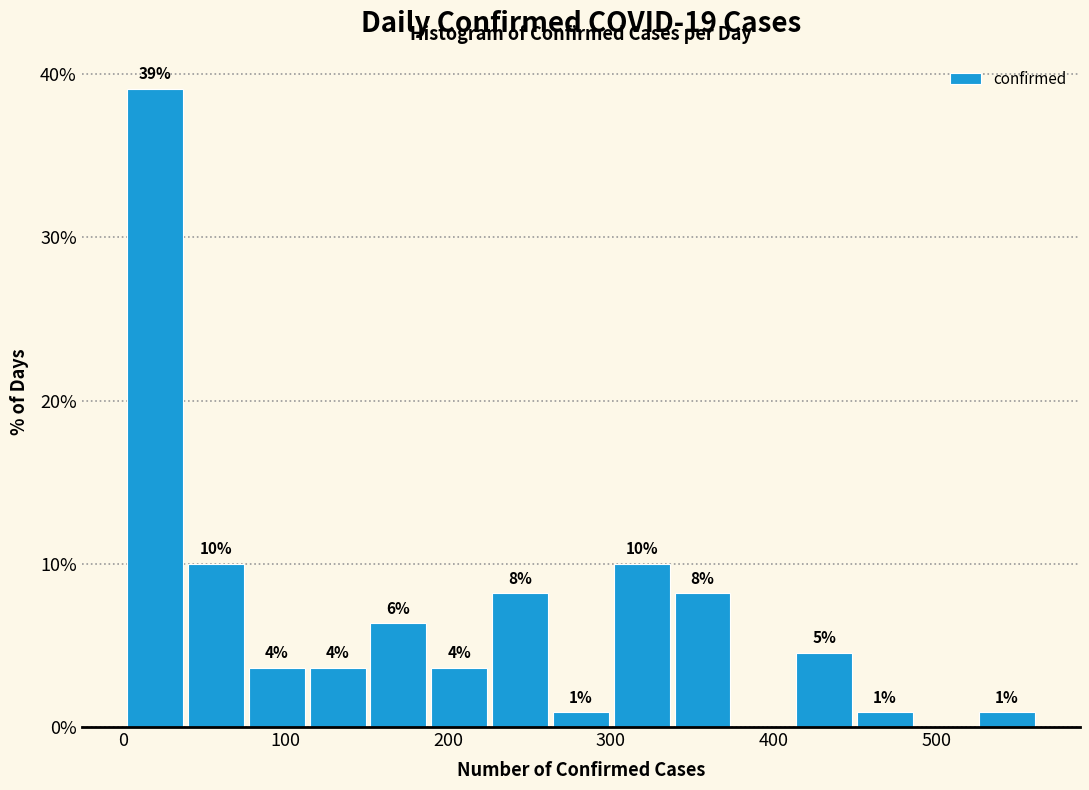

Around what value on the x-axis is the tallest bar? Give the approximate position of its centre, as read against the axis.

20